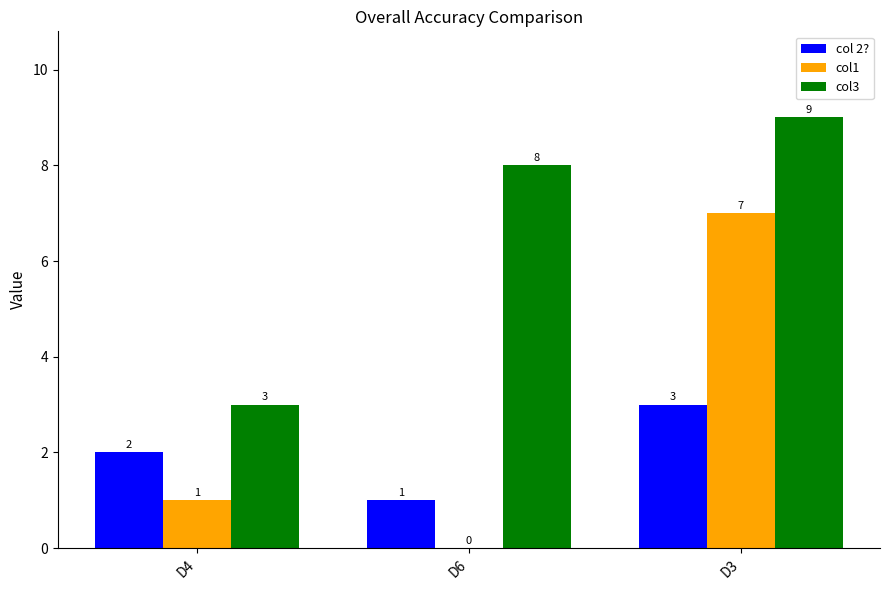

How many col 2? values are between 1 and 3?

3